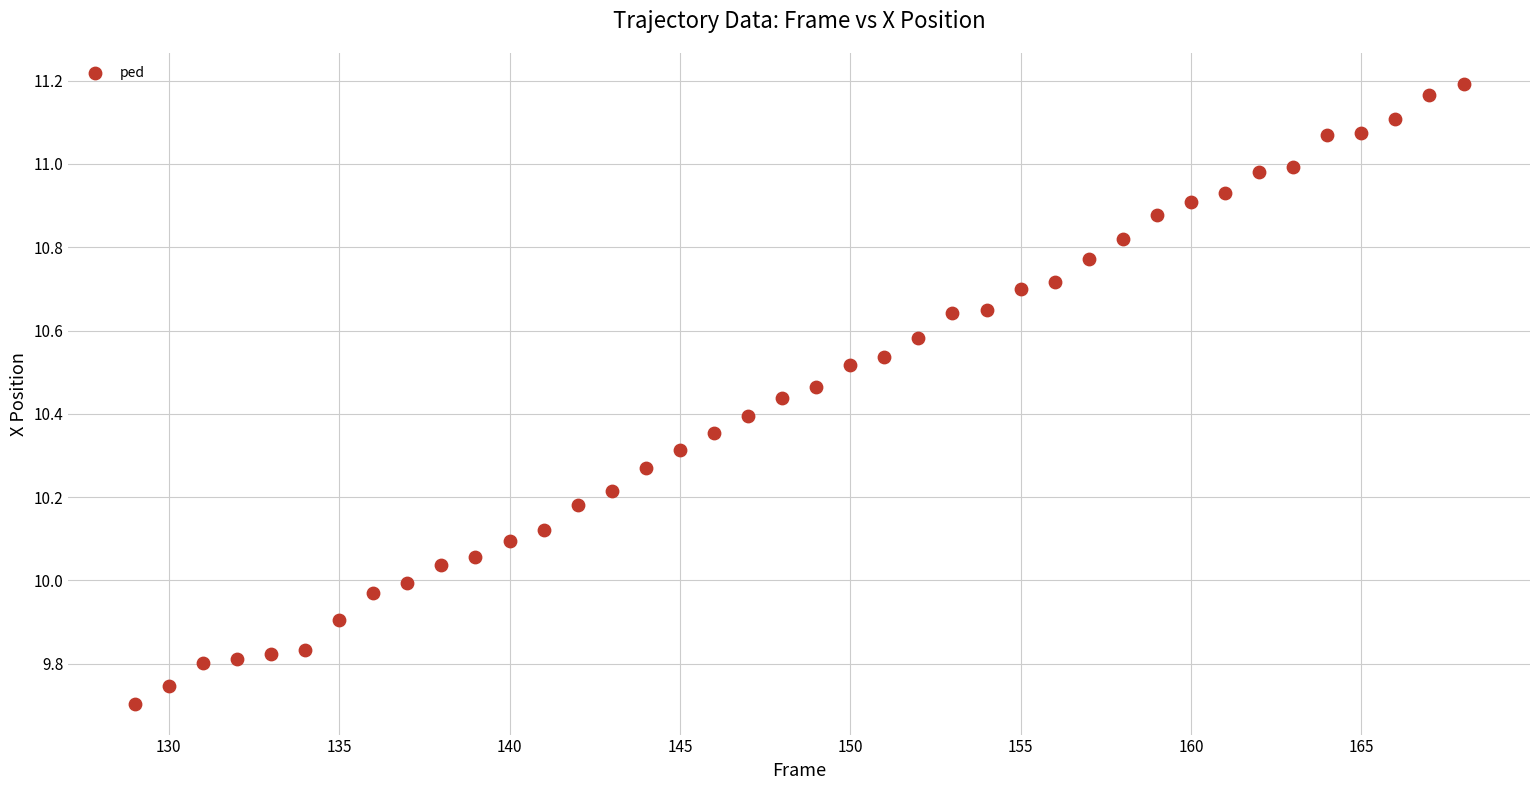

What is the range of X values (max minus min)?

39.0